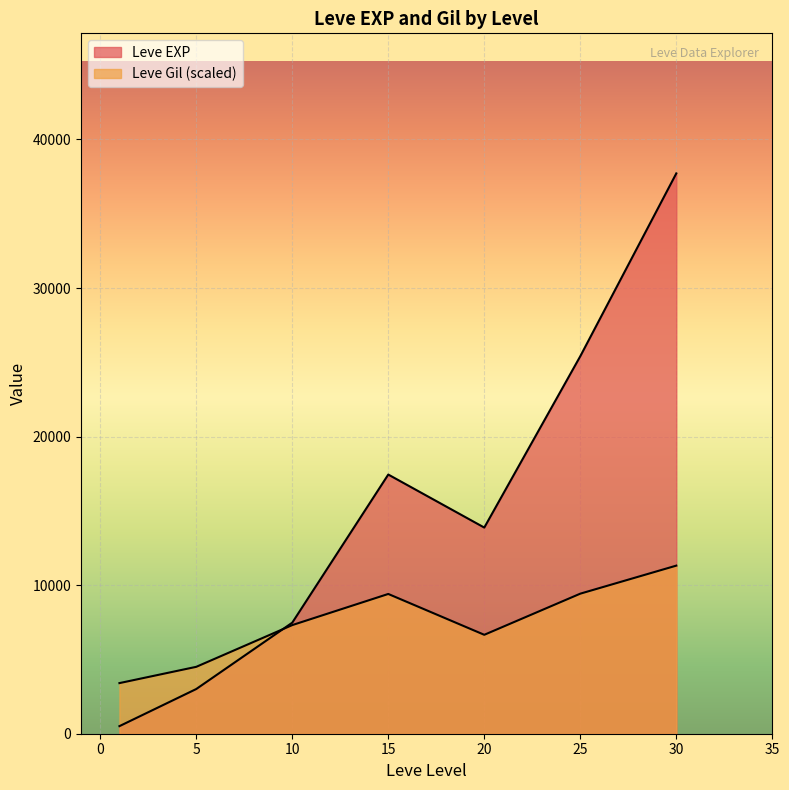

Does the chart display data point markers on the line(s)?

No